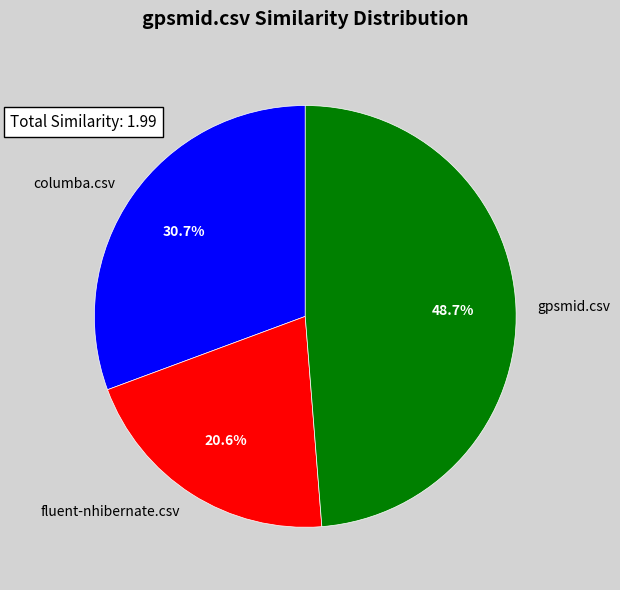

Which slice is the smallest?

fluent-nhibernate.csv